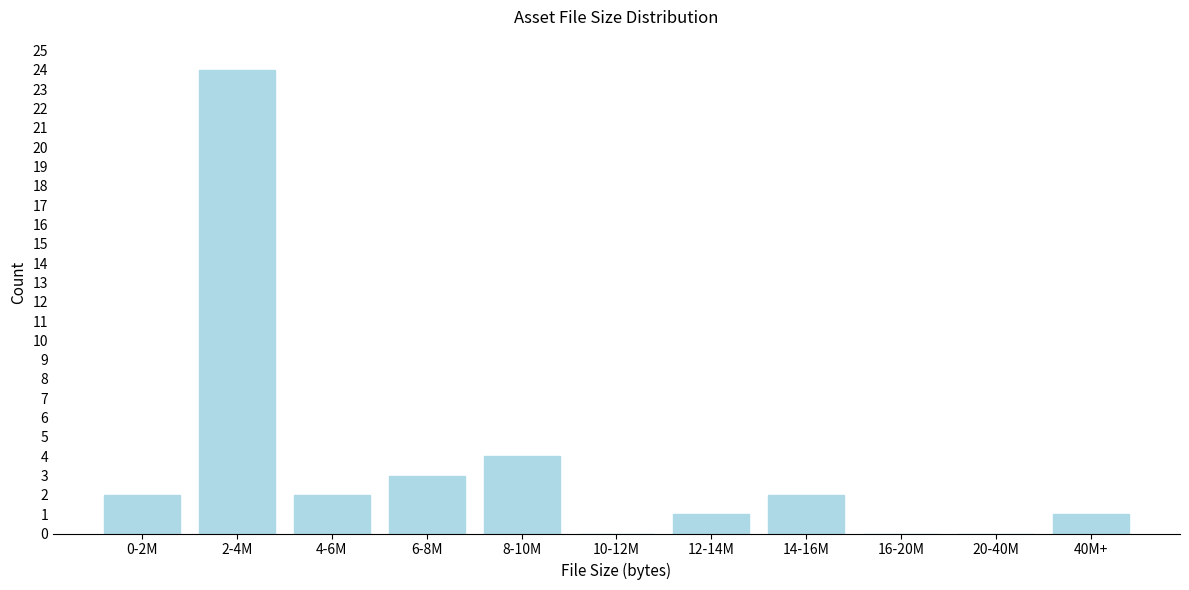

Reading left to right, list all the values displayed in this chart.

0-2M=2	2-4M=24	4-6M=2	6-8M=3	8-10M=4	10-12M=0	12-14M=1	14-16M=2	16-20M=0	20-40M=0	40M+=1